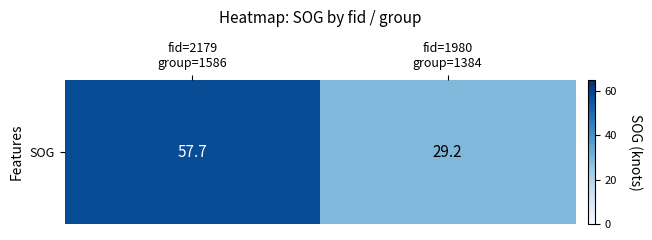

What is the ratio of the value at fid=2179
group=1586 to the value at fid=1980
group=1384?

2.0